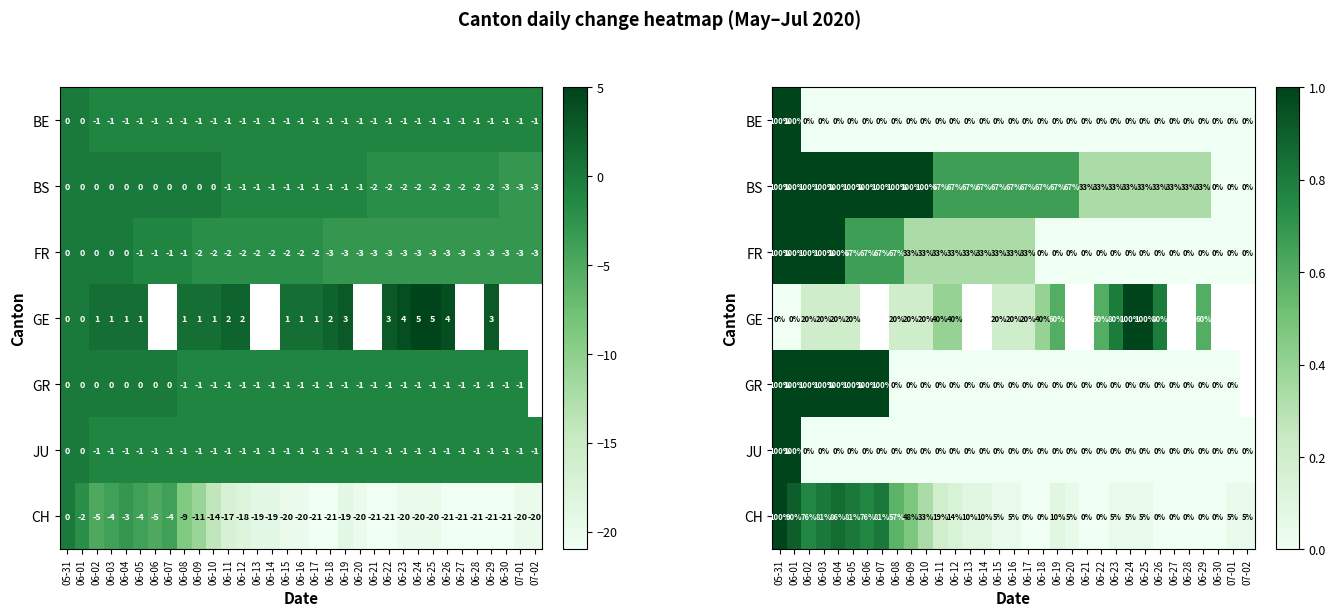

List the series in order of their peak value, lowest first.

BE, BS, FR, GE, GR, JU, CH